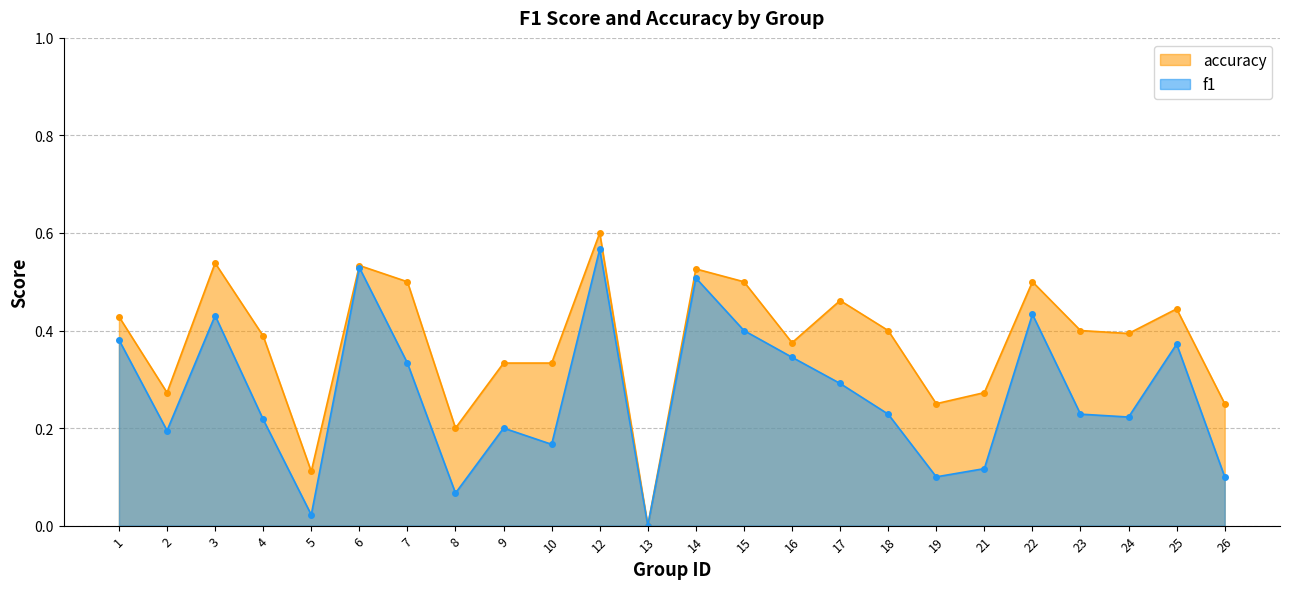

What is the difference between the accuracy values at 1 and 7?

0.1